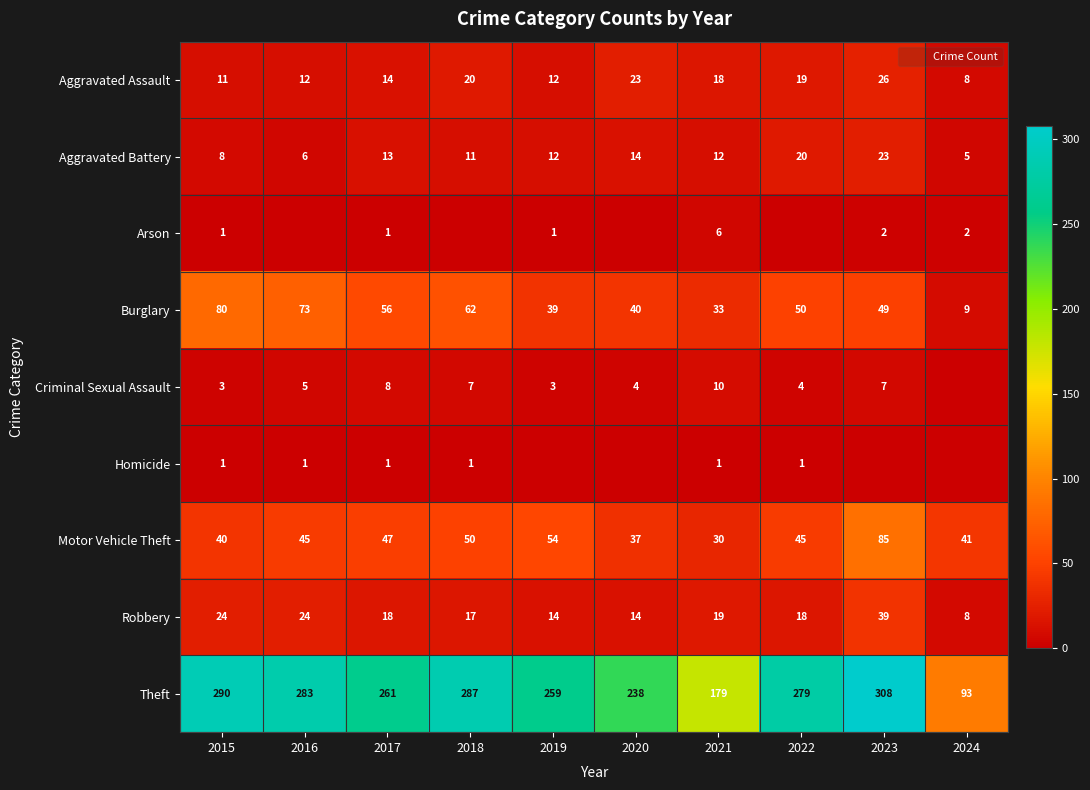

At which label does Motor Vehicle Theft reach its minimum?

2021